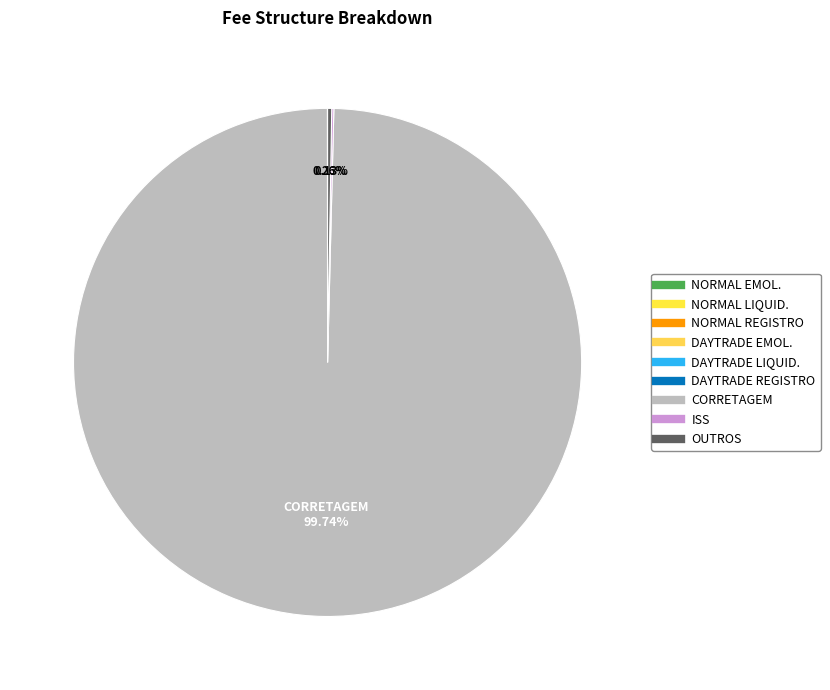

To the nearest percent, what is the difference between the NORMAL EMOL. and CORRETAGEM slice percentages?

100%